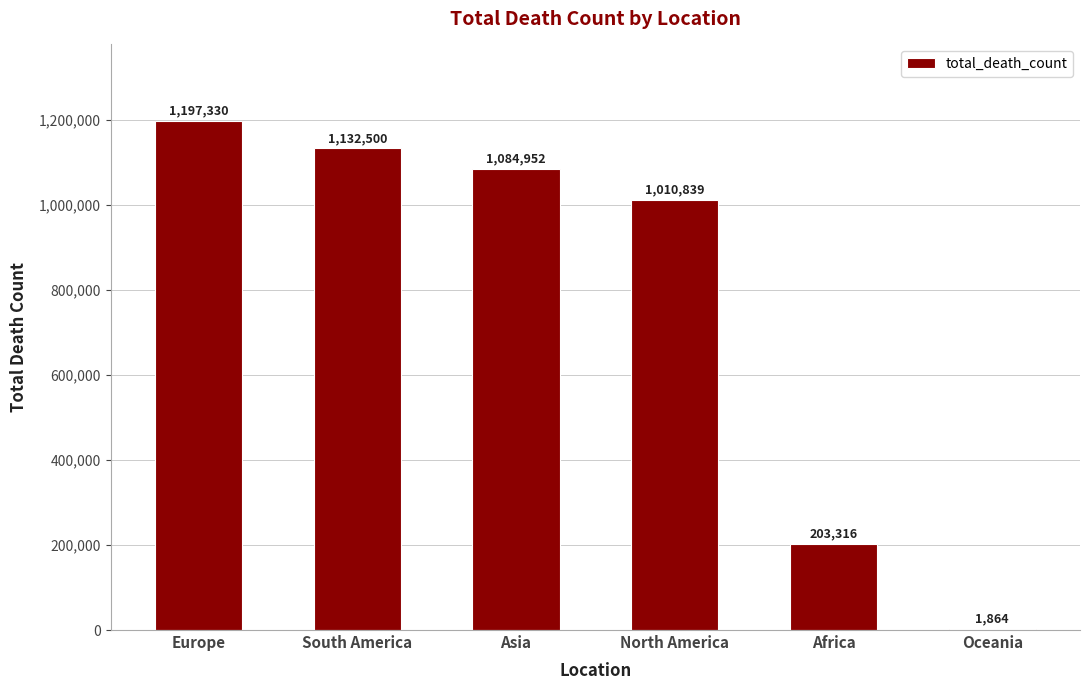

At which label is the value closest to 599597?

Africa